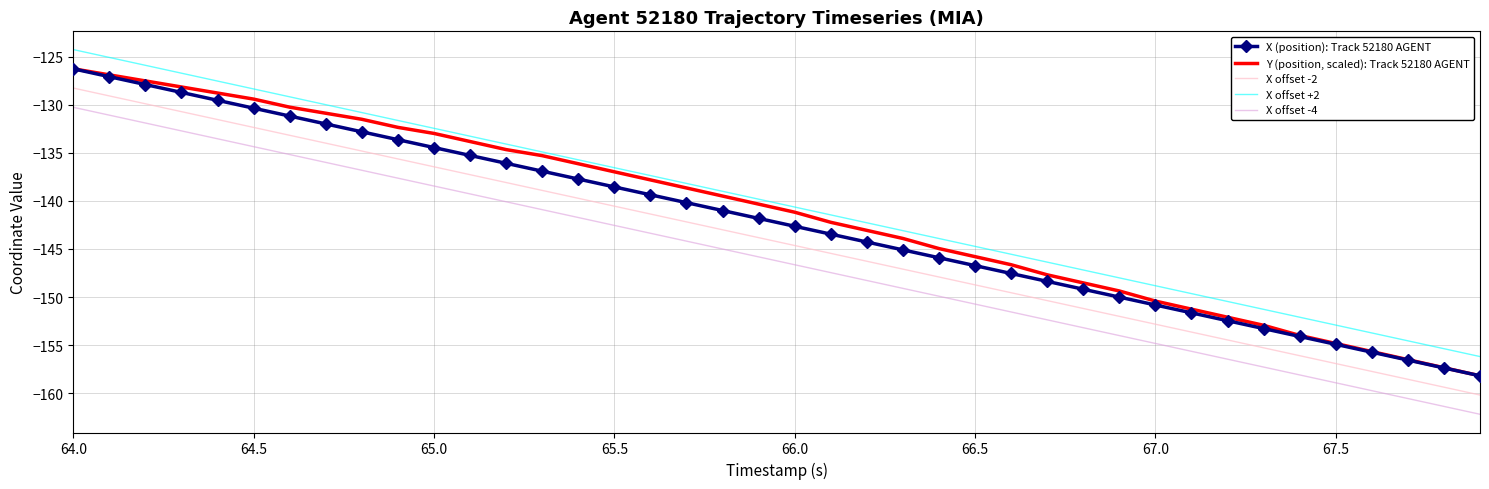

True or false: X (position): Track 52180 AGENT and X offset +2 intersect in this chart.

False